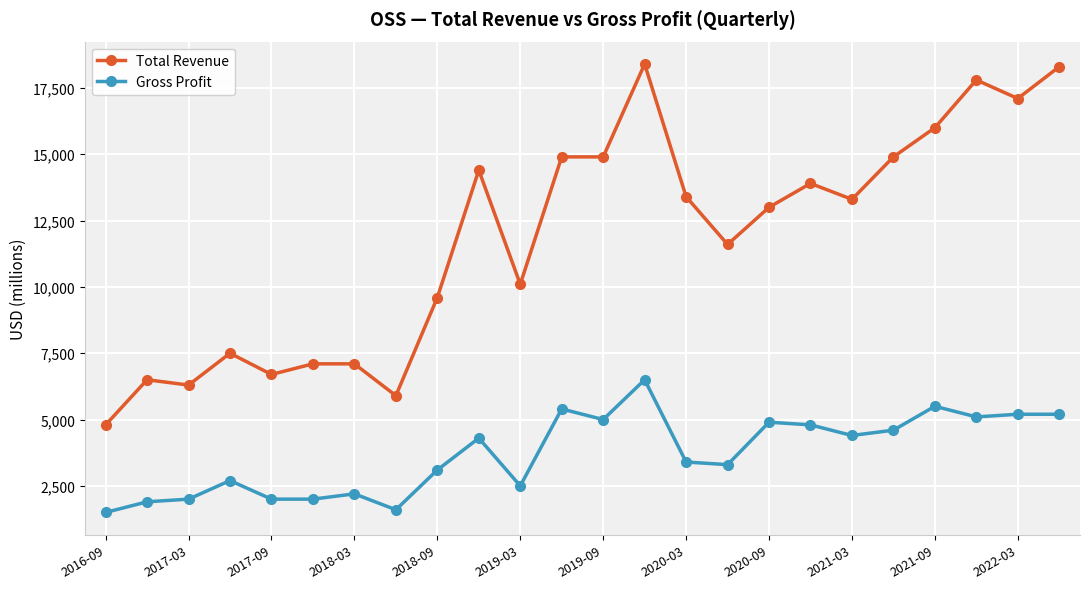

What is the value of the Total Revenue point at the 9th from the left?

9600